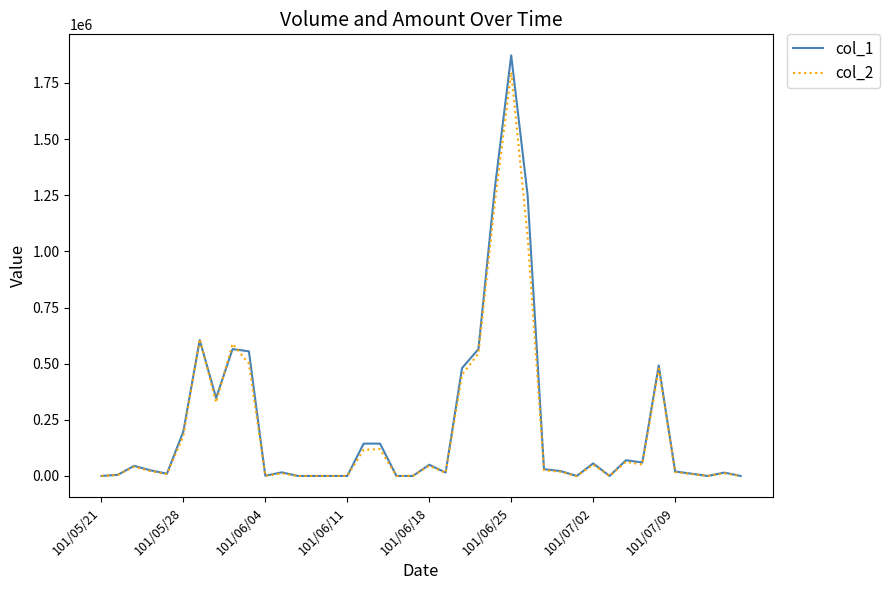

Which series has the widest spread of values?

col_1